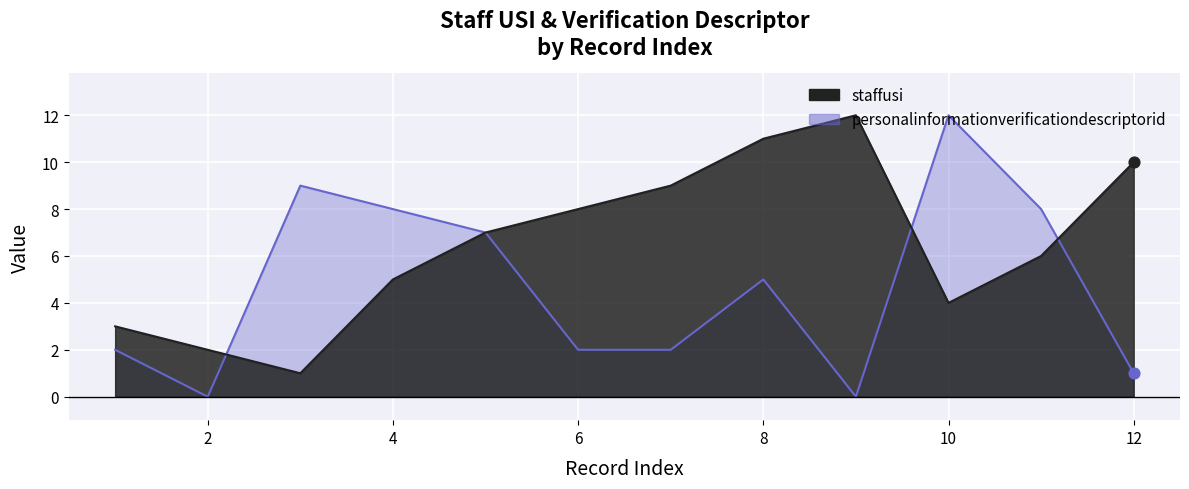

What is the total value across all series at 11?

14